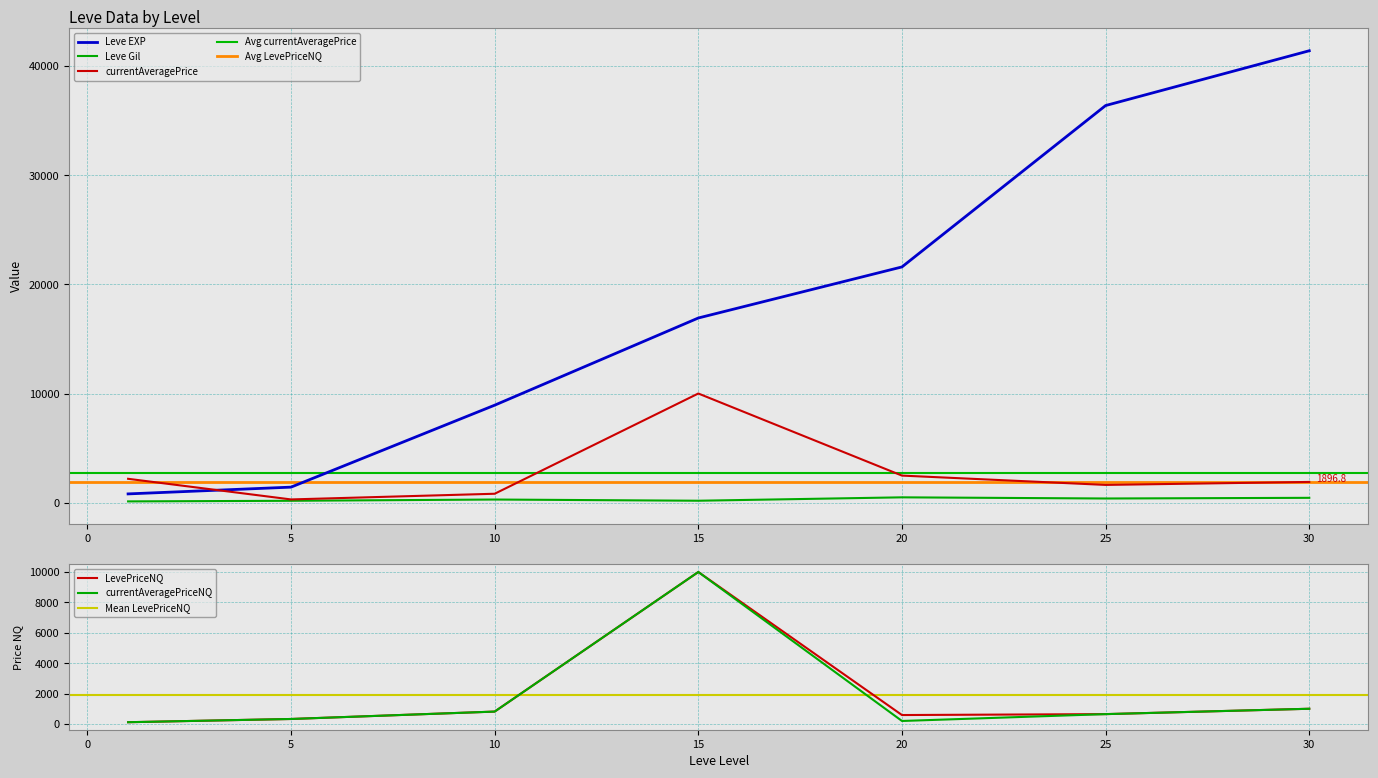

Is it true that currentAveragePrice equals 975.0 at 1?

False